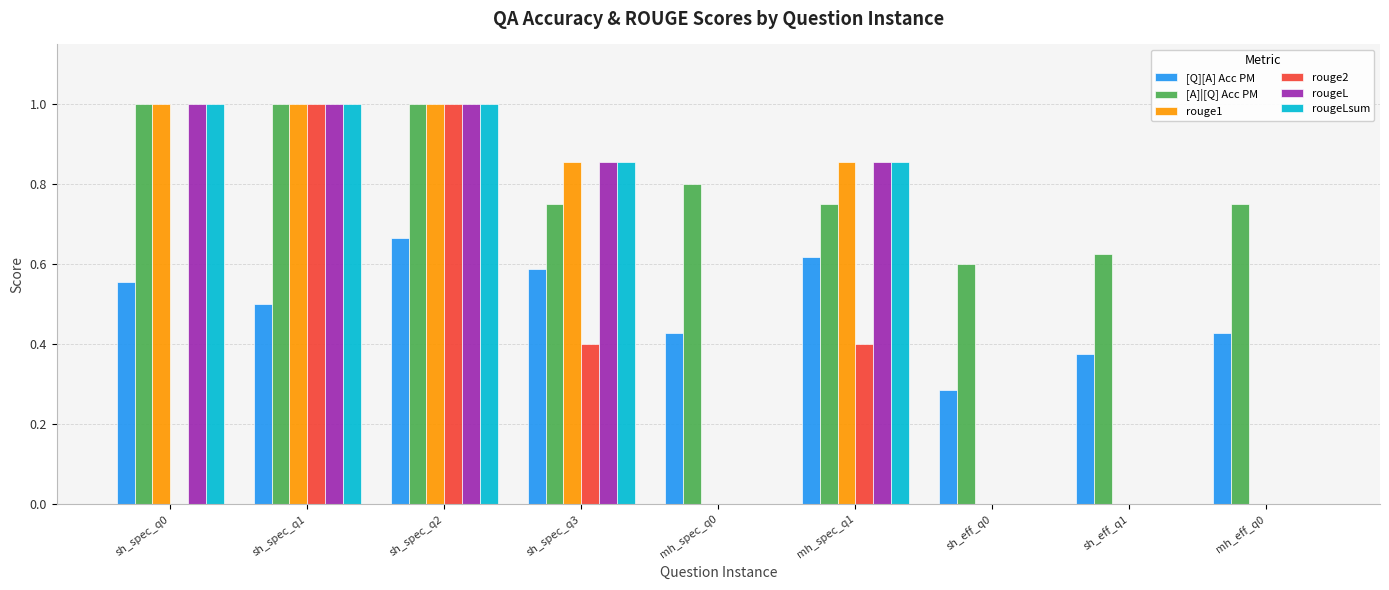

What is the sum of the rougeL values at sh_spec_q1 and sh_spec_q2?

2.0